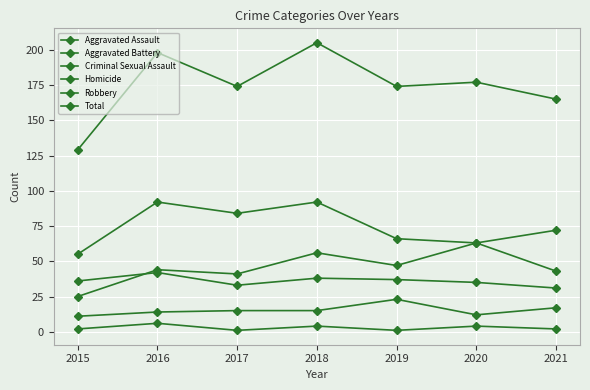

Count the number of categories in the chart.

7